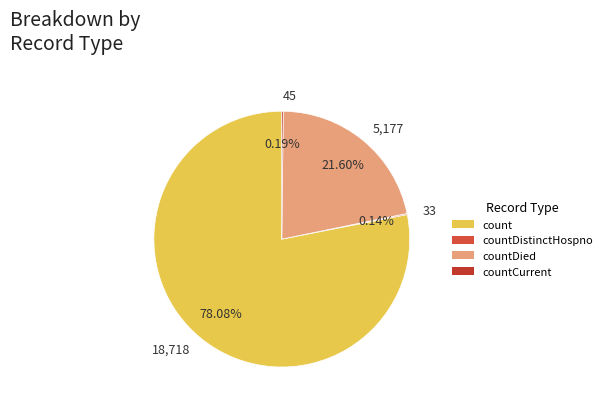

Does any single category account for the majority?

Yes